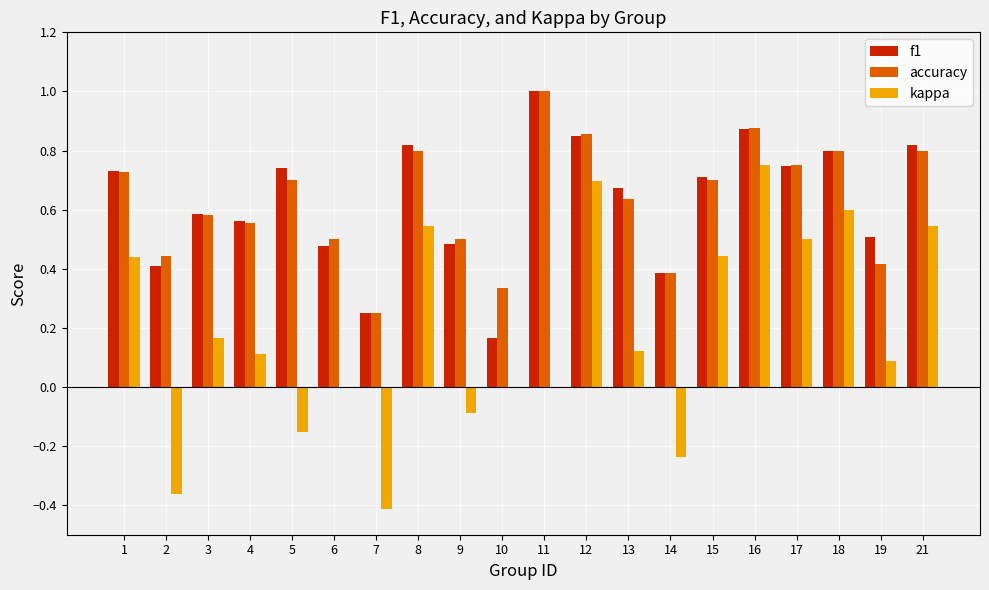

How many groups of bars are there?

20